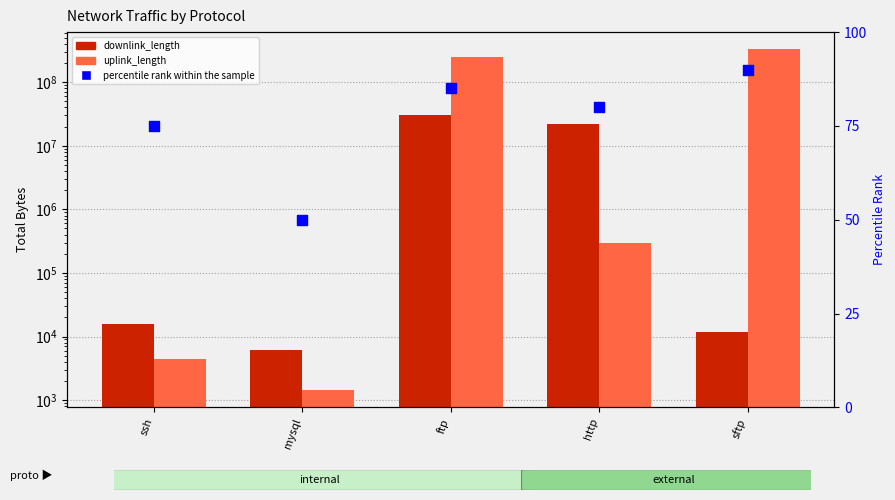

At how many categories does at least one series exceed 241998952?

2